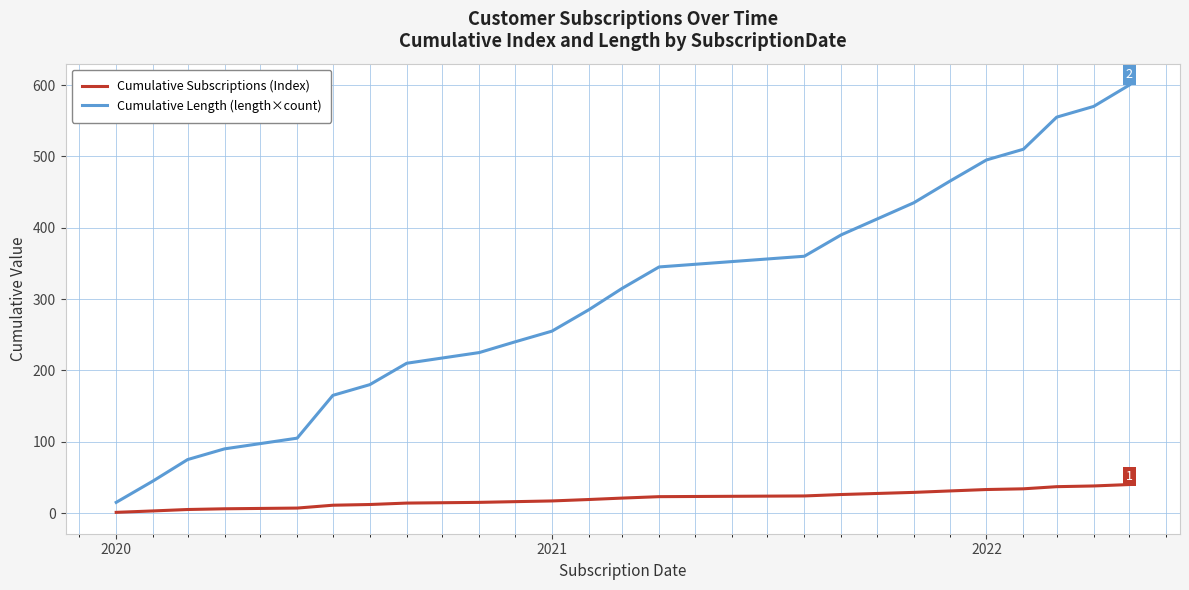

True or false: Cumulative Subscriptions (Index) and Cumulative Length (length×count) cross at least once.

False